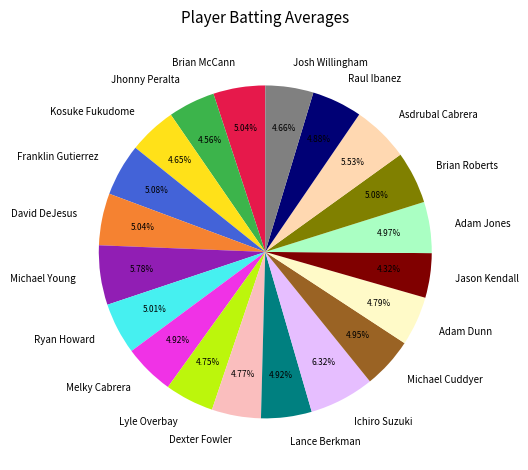

Which slice is the largest?

Ichiro Suzuki